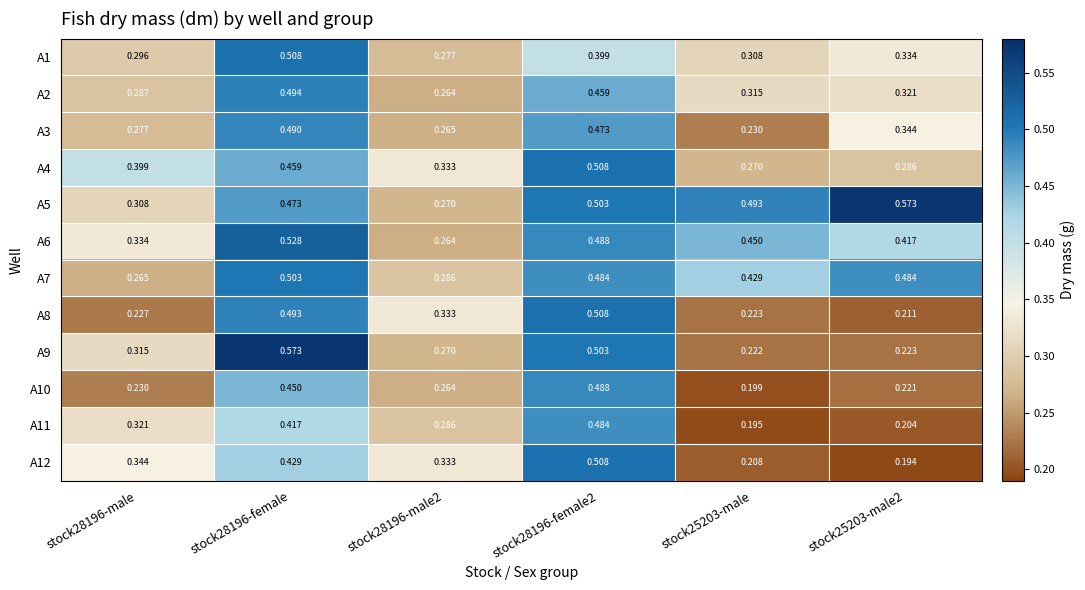

Is the value of A1 at stock25203-male2 greater than the value of A8 at stock28196-female?

No